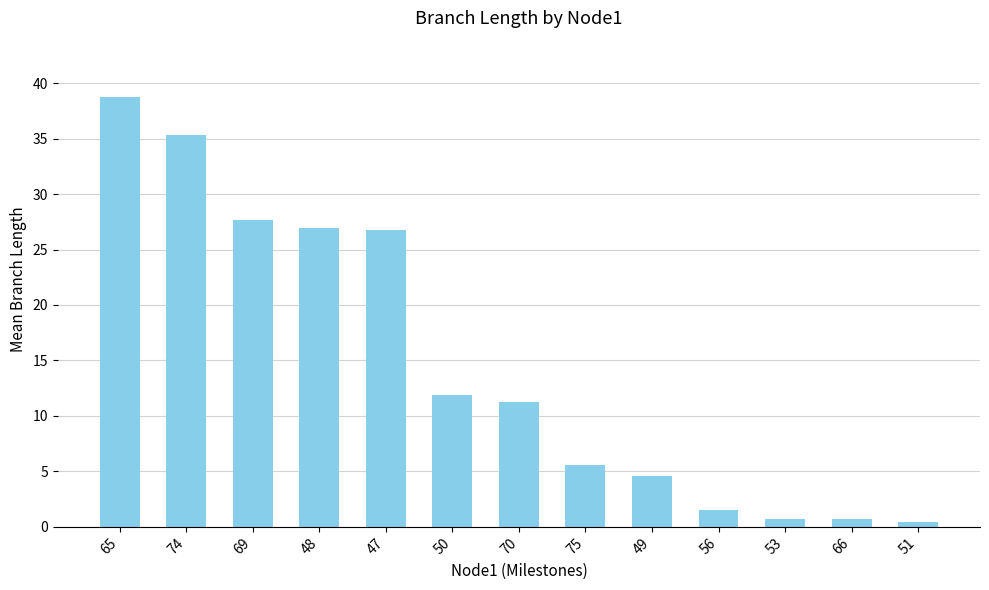

At which label does the data first exceed 11?

65